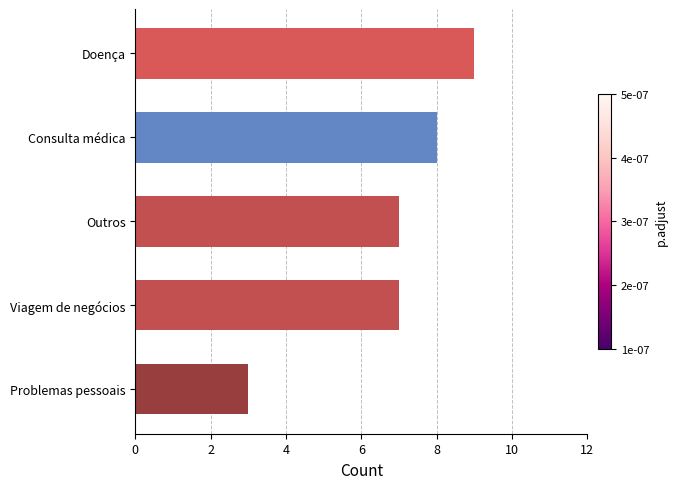

Reading top to bottom, extract all data points from this chart.

Doença=9	Consulta médica=8	Outros=7	Viagem de negócios=7	Problemas pessoais=3